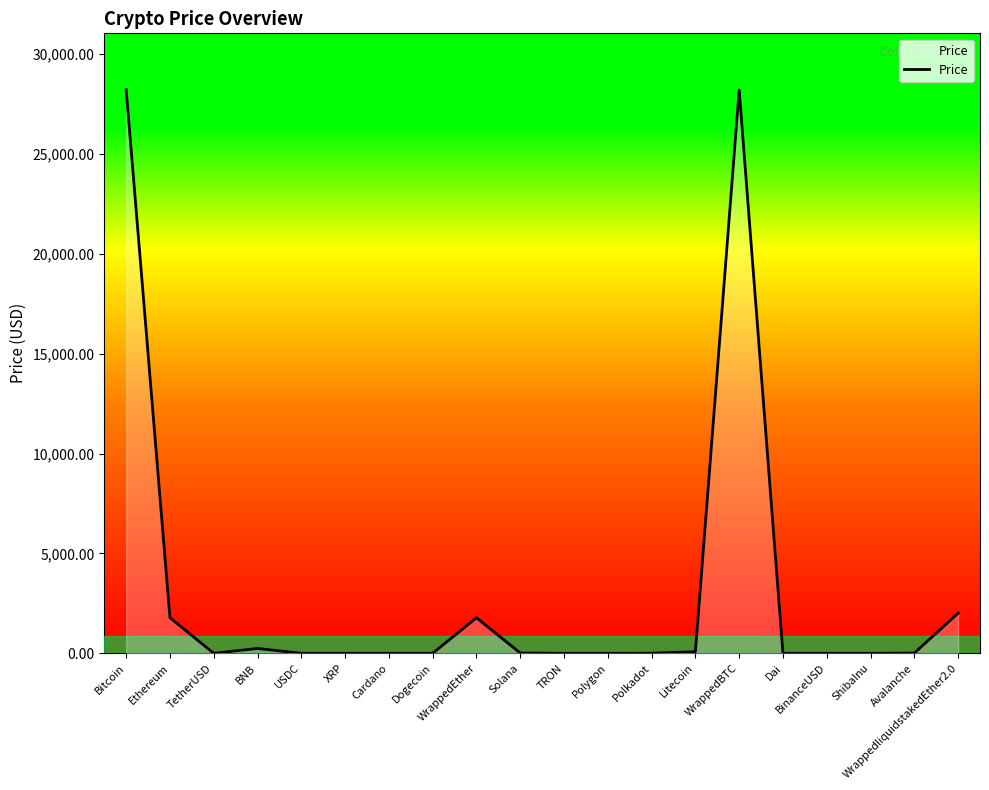

What is the change in value from TRON to BinanceUSD?

+0.9